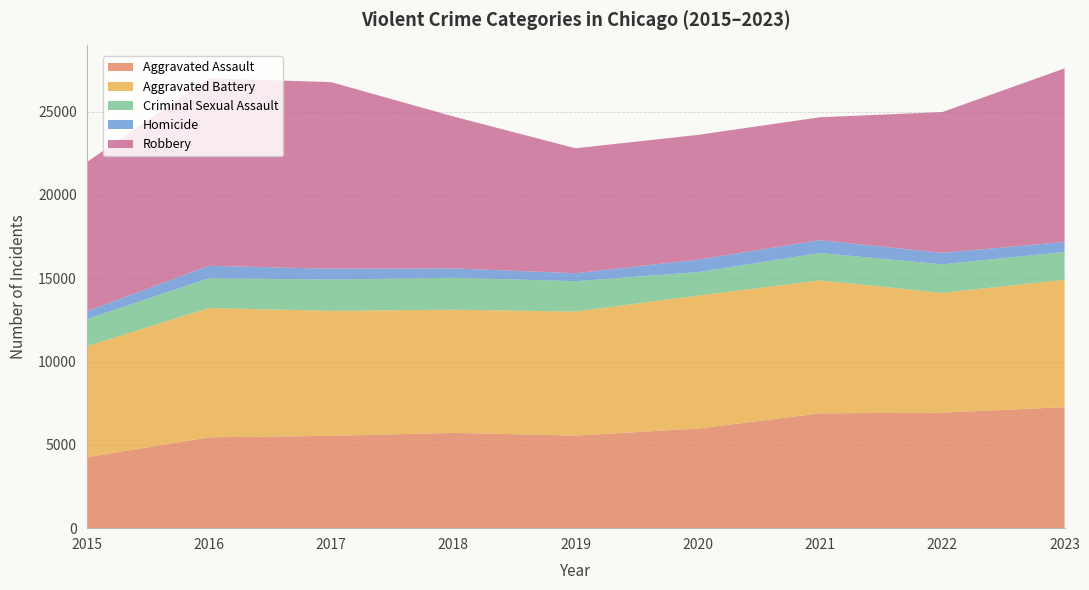

Reading left to right, transcribe all the data shown in this chart.

Aggravated Assault: 4251	5454	5541	5717	5559	5976	6891	6936	7263
Aggravated Battery: 6667	7758	7500	7393	7442	7983	7981	7185	7648
Criminal Sexual Assault: 1618	1785	1883	1916	1821	1406	1638	1714	1668
Homicide: 473	748	647	566	478	750	774	686	598
Robbery: 8950	11252	11197	9114	7498	7486	7375	8451	10415